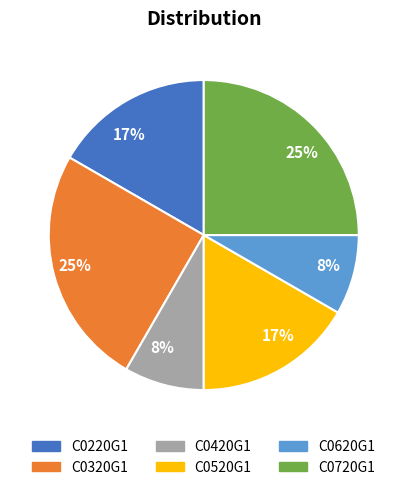

What is the ratio of the value at C0420G1 to the value at C0220G1?

0.5